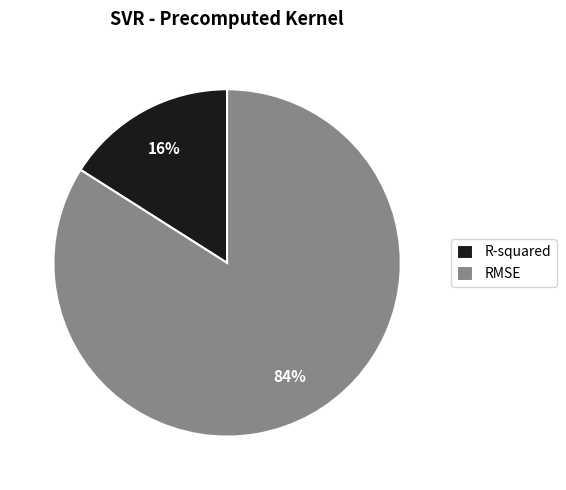

How many slices are in this pie chart?

2